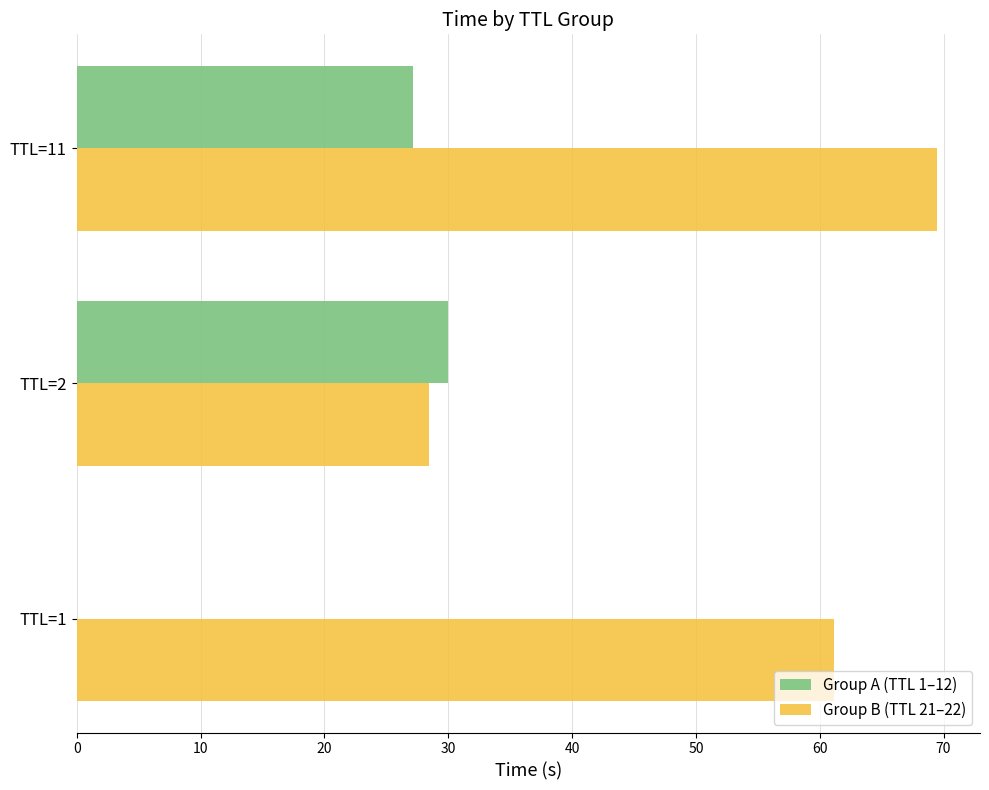

Count the number of categories in the chart.

3